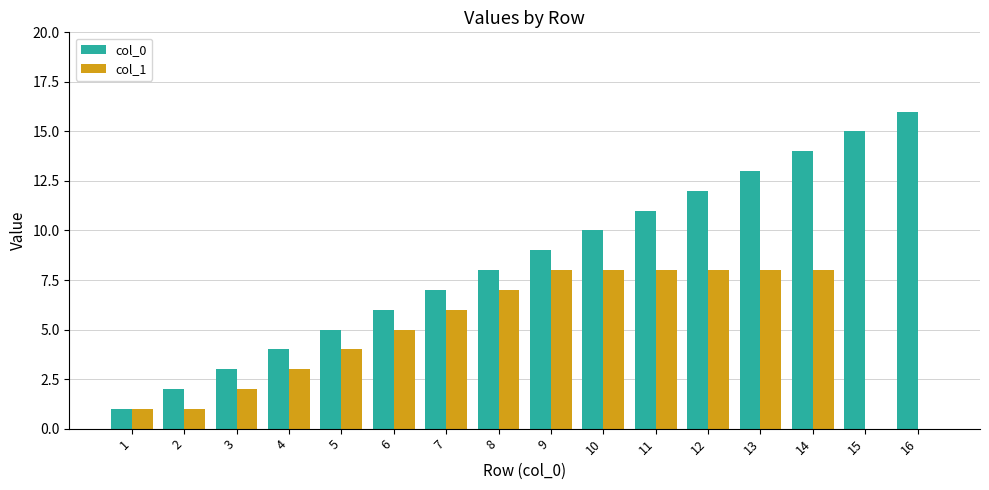

What are all the series names shown in the legend?

col_0, col_1